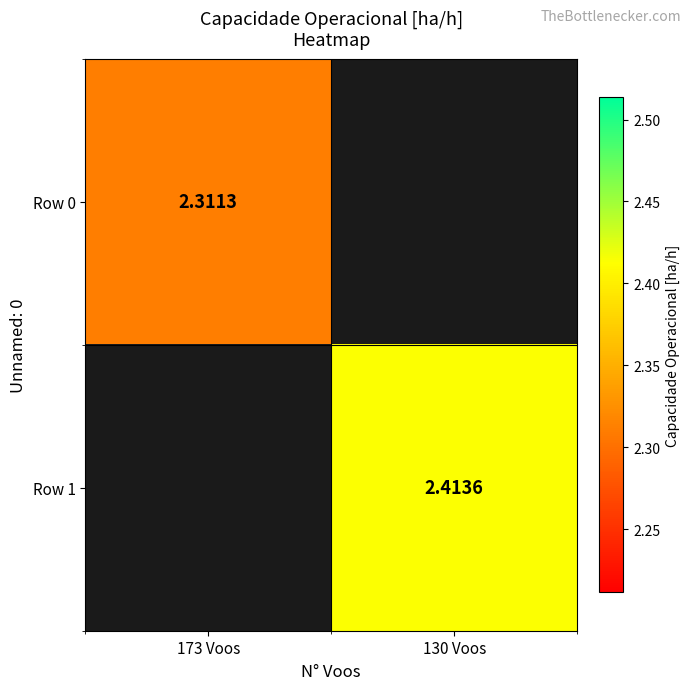

Is the value of Row 1 at 130 Voos greater than the value of Row 0 at 173 Voos?

Yes